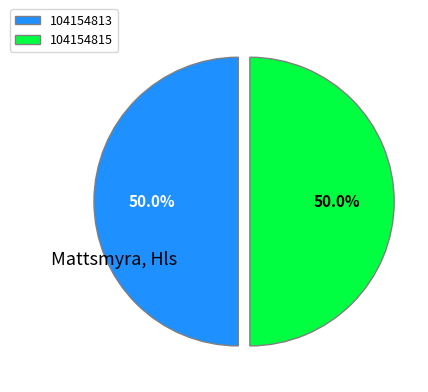

To the nearest percent, what is the average slice percentage?

50%